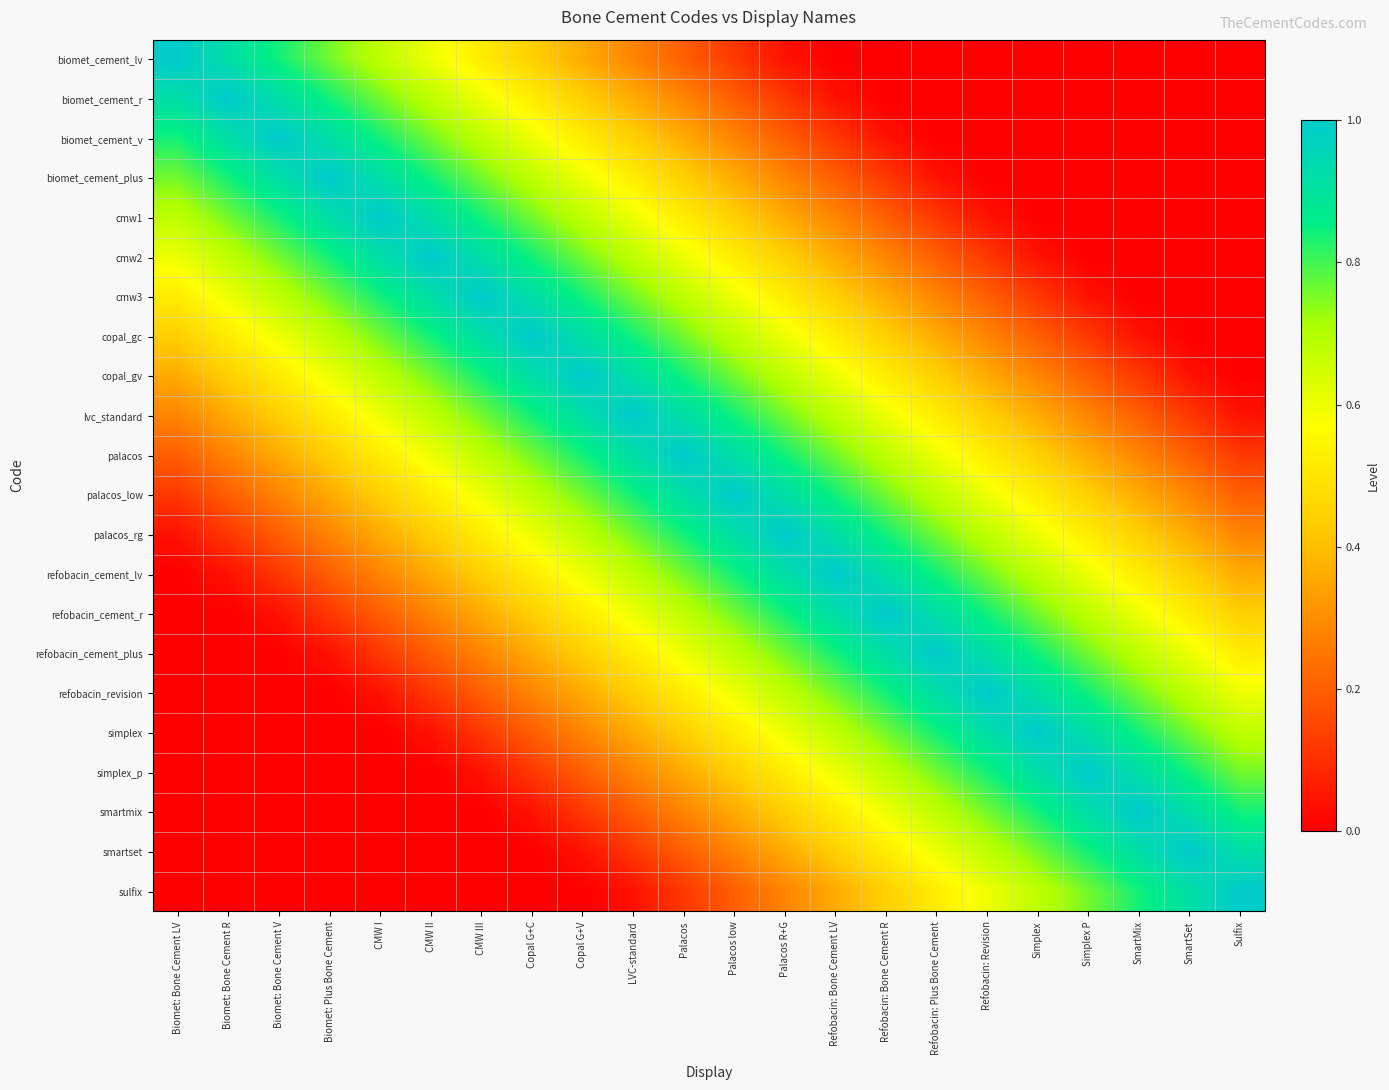

Rank the series by their maximum value, from lowest to highest.

biomet_cement_lv, biomet_cement_r, biomet_cement_v, biomet_cement_plus, cmw1, cmw2, cmw3, copal_gc, copal_gv, lvc_standard, palacos, palacos_low, palacos_rg, refobacin_cement_lv, refobacin_cement_r, refobacin_cement_plus, refobacin_revision, simplex, simplex_p, smartmix, smartset, sulfix